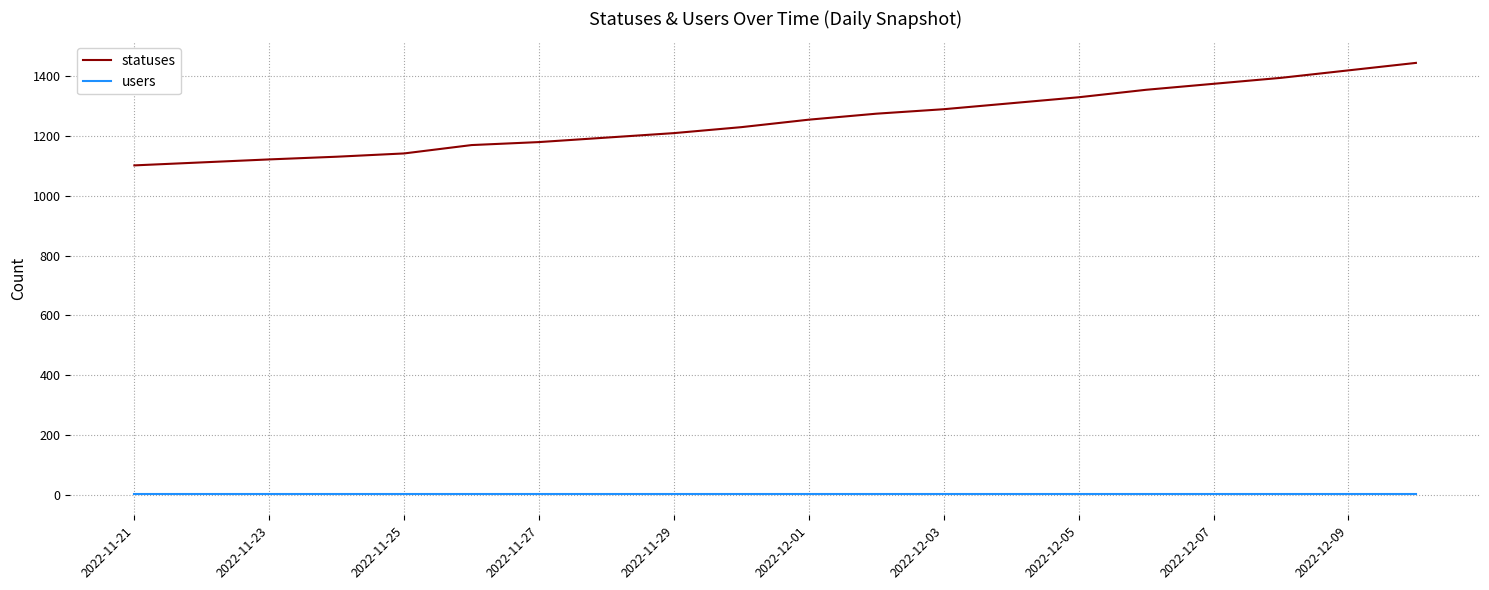

What is the minimum value for statuses?

1102